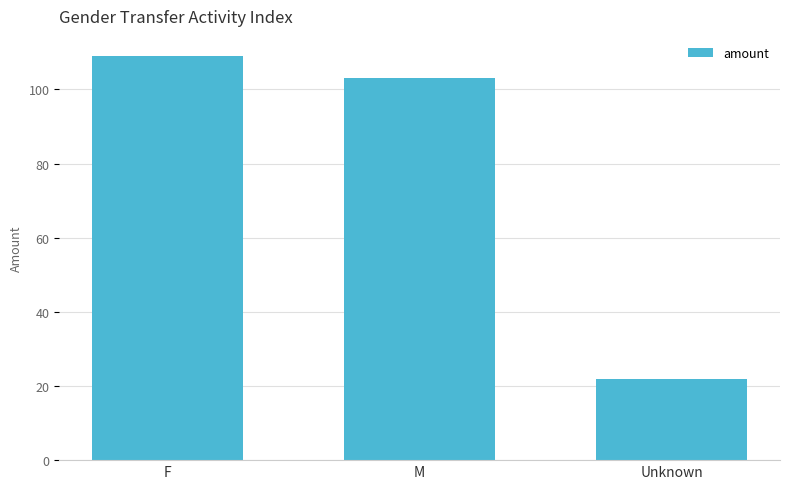

What value does the data have at F, to the nearest 5?

110